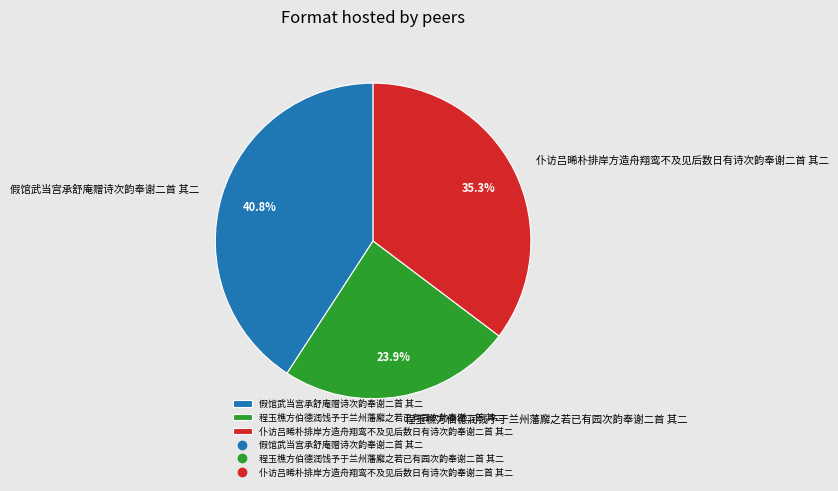

To the nearest percent, what is the combined percentage of 假馆武当宫承舒庵赠诗次韵奉谢二首 其二 and 仆访吕晞朴排岸方造舟翔鸾不及见后数日有诗次韵奉谢二首 其二?

76%